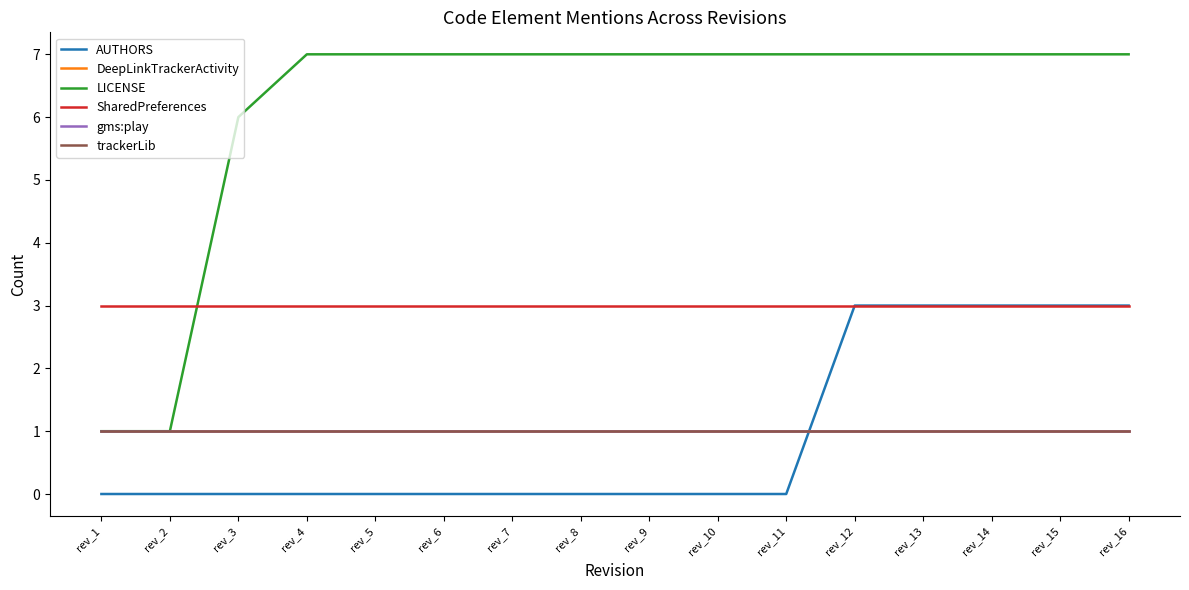

True or false: gms:play and LICENSE intersect in this chart.

False